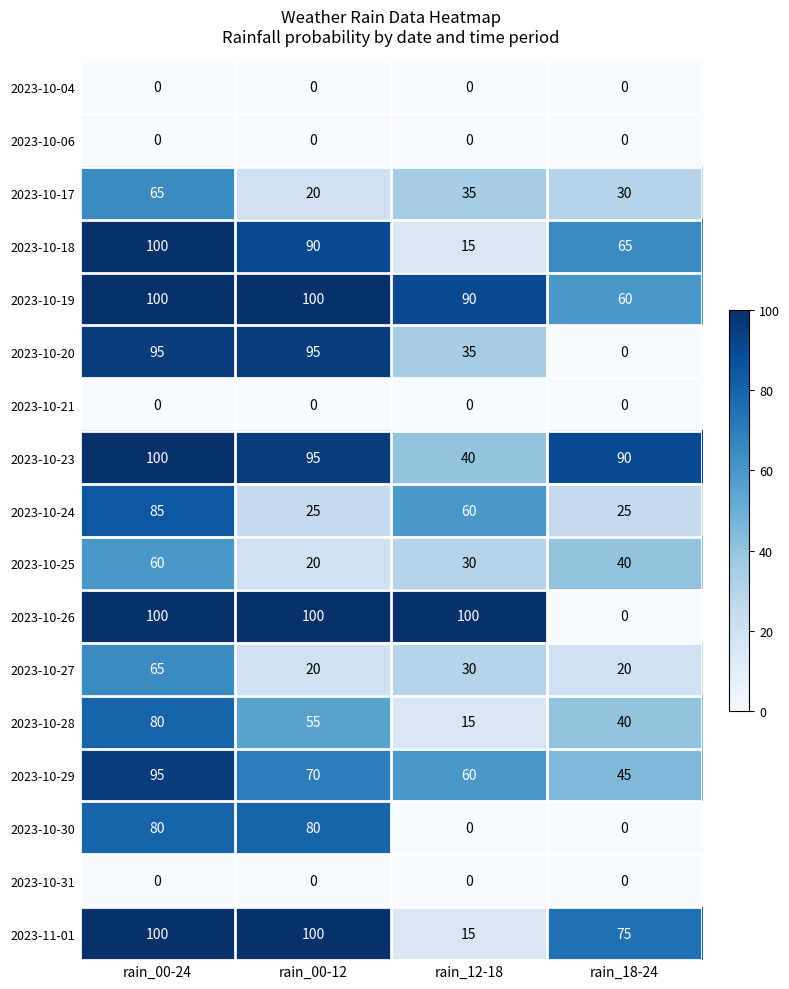

At how many categories does at least one series exceed 66?

4